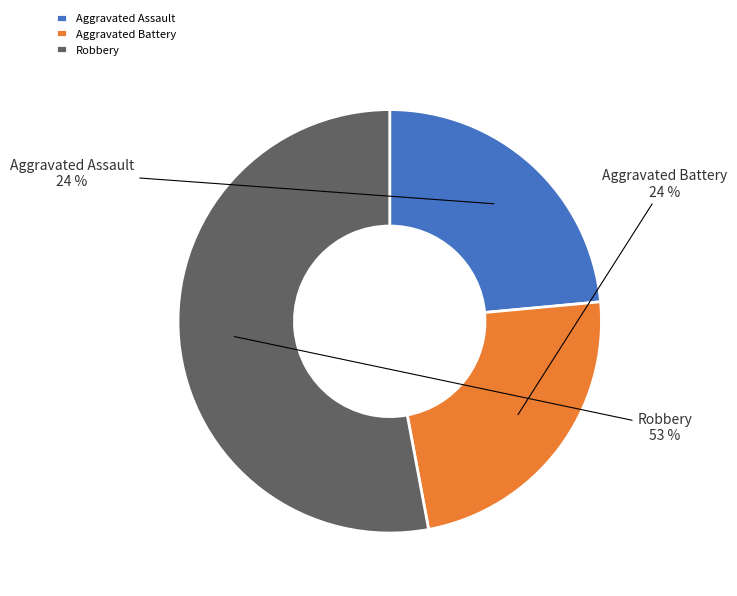

How many segments does this pie chart have?

3